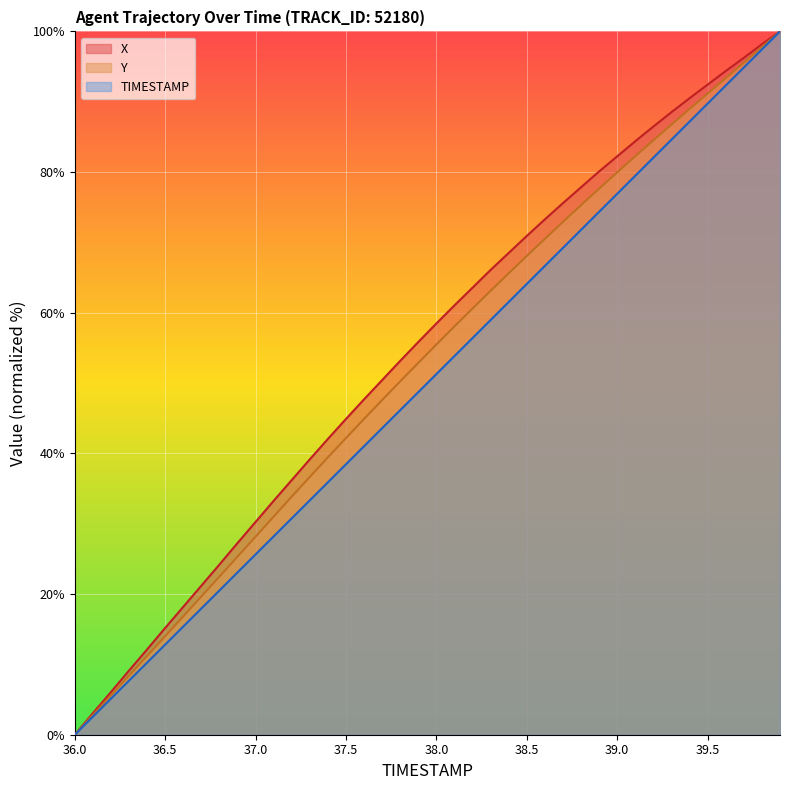

True or false: X and TIMESTAMP cross at least once.

False